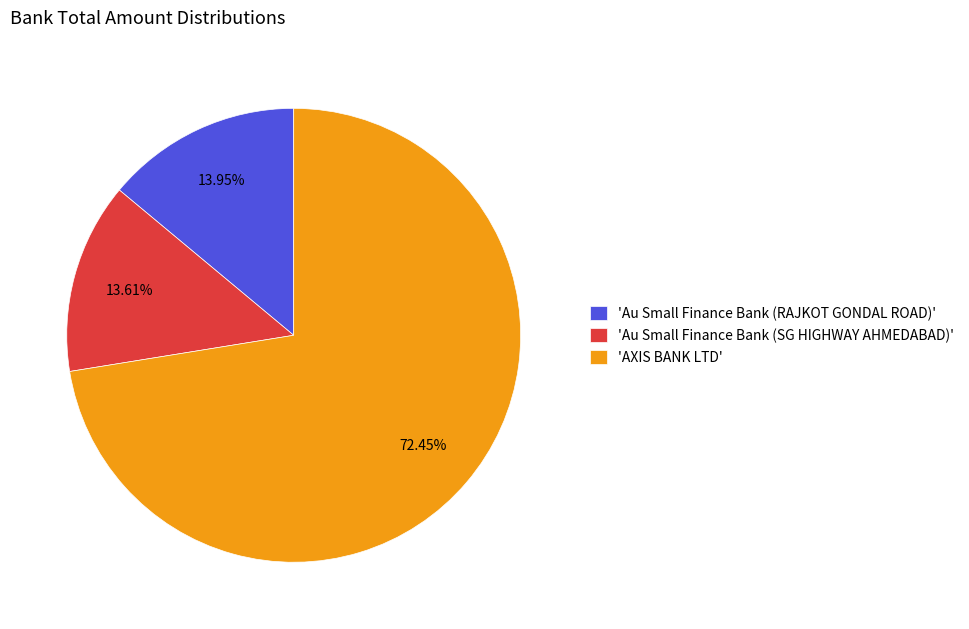

Combined, do 'Au Small Finance Bank (RAJKOT GONDAL ROAD)' and 'AXIS BANK LTD' account for over 50%?

Yes